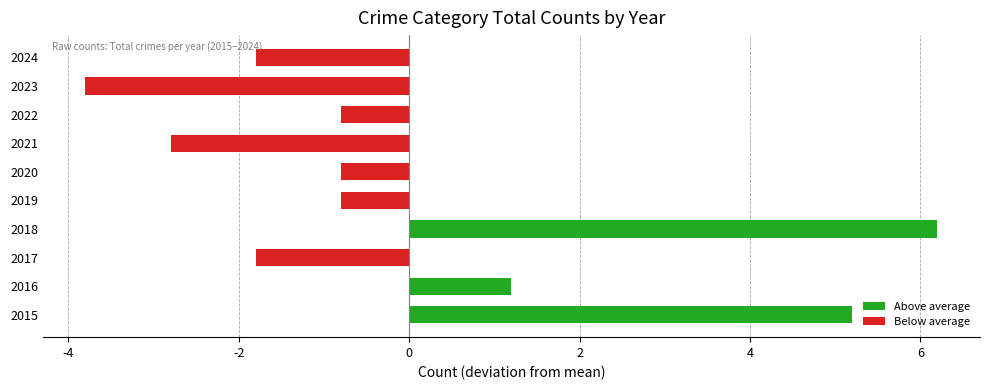

What is the difference between the second highest and minimum values?

9.0